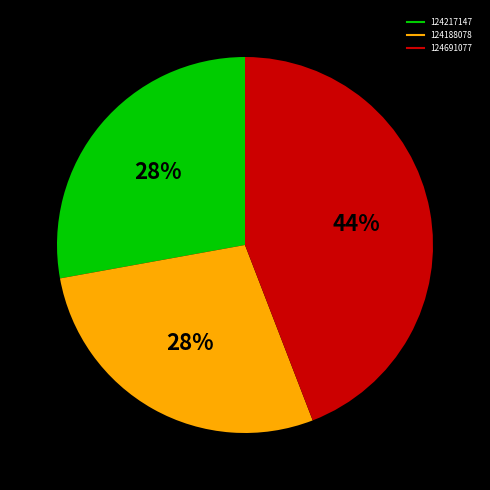

To the nearest percent, what is the combined percentage of 124217147 and 124188078?

56%